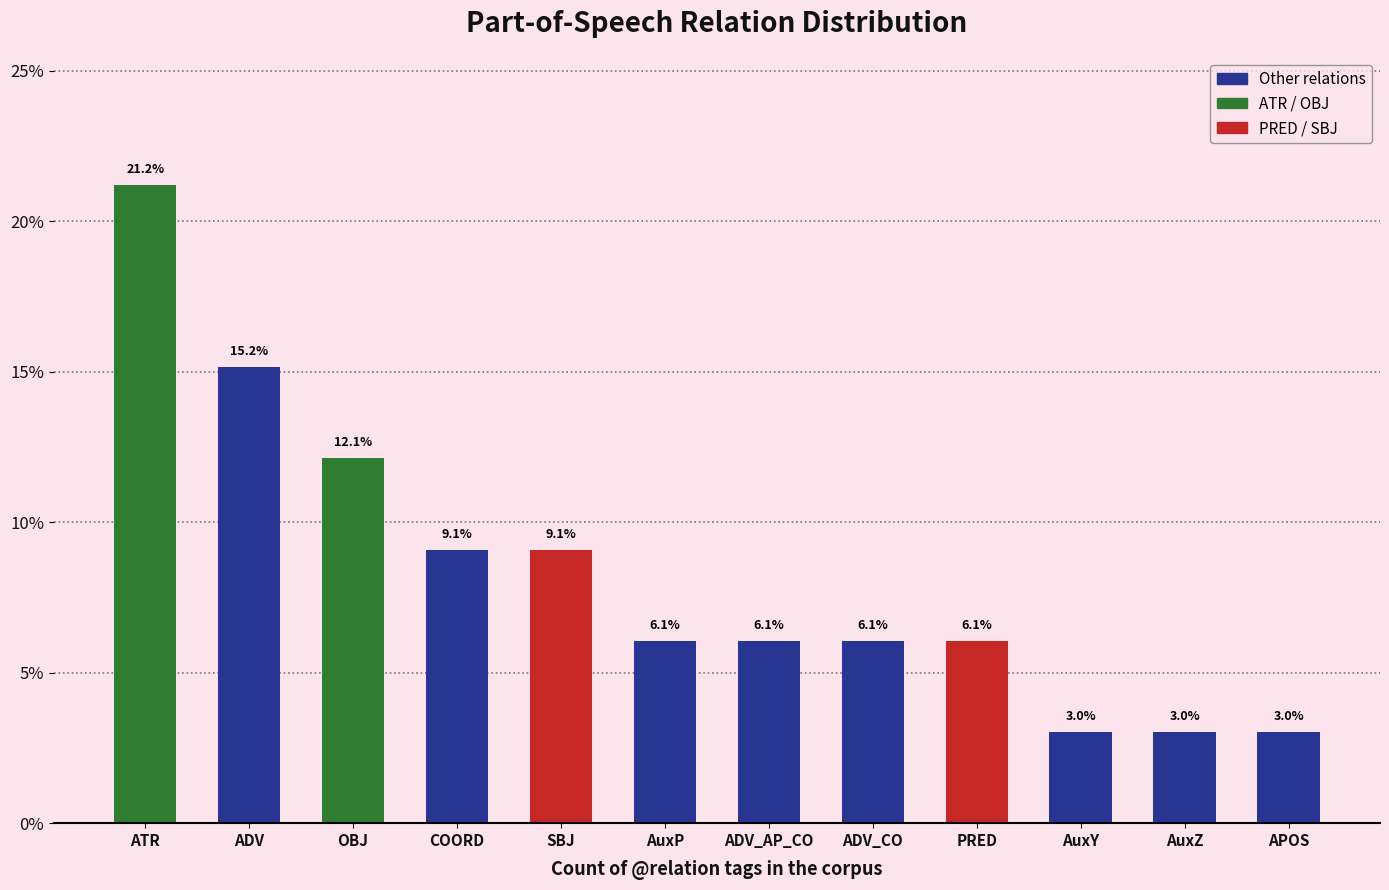

What is the sum of all values?

100.0